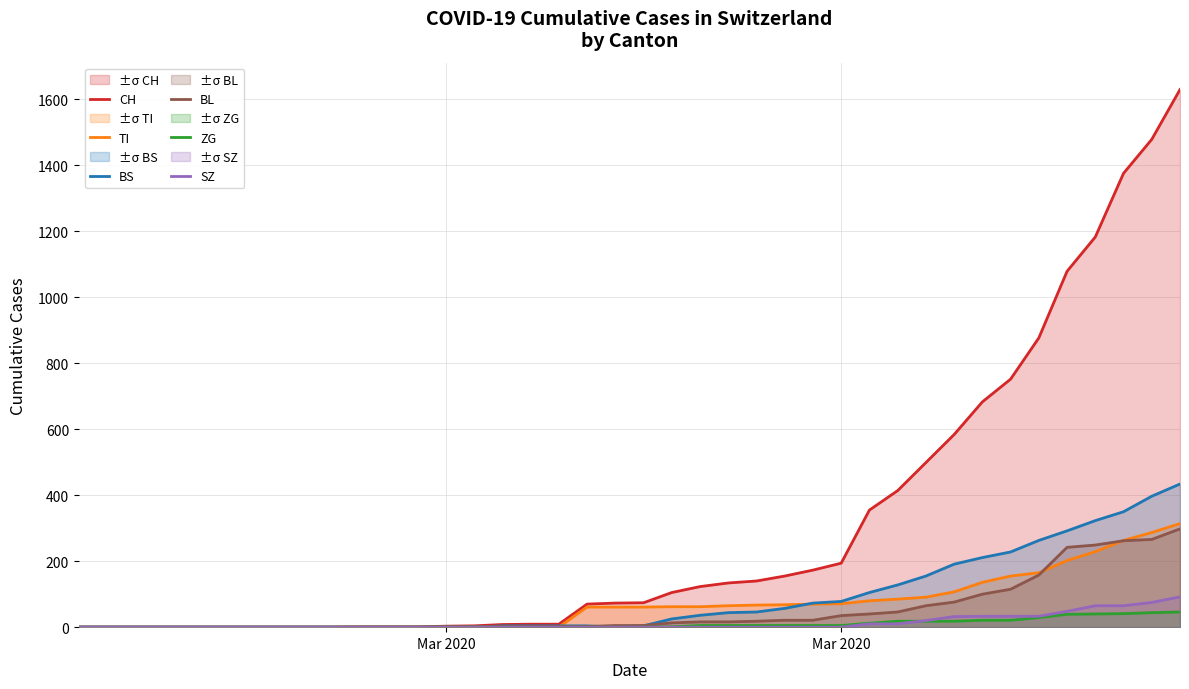

How many lines are shown in the chart?

6